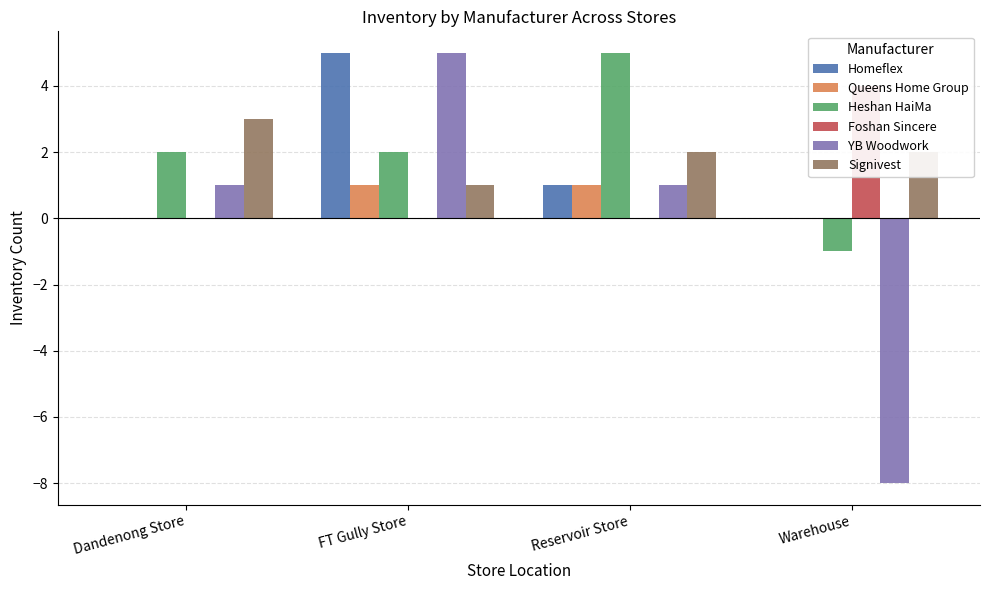

True or false: Homeflex has a value of 2 at Dandenong Store.

False